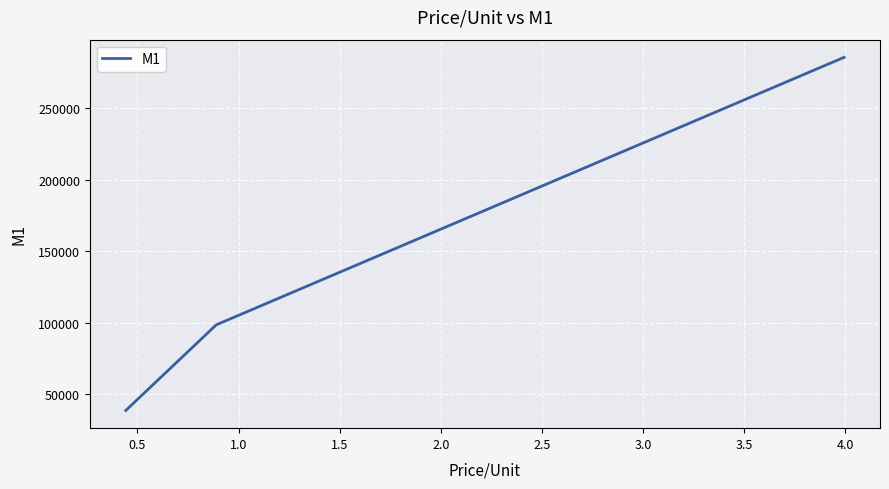

How many values are below 98384?

1